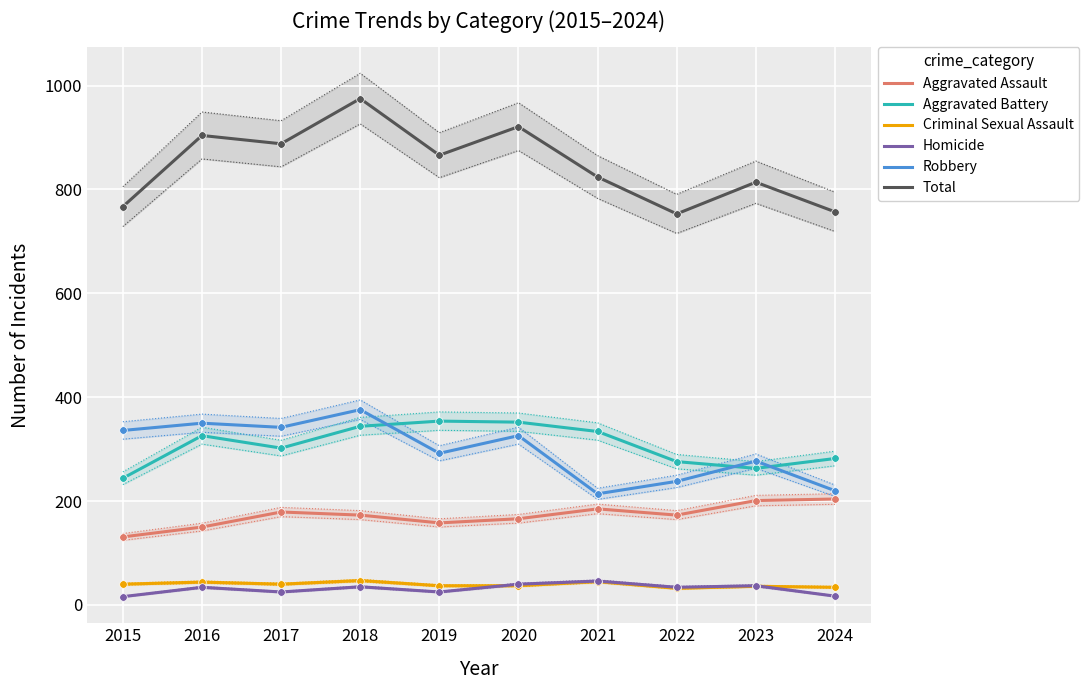

At which category is the sum across all series the highest?

2018